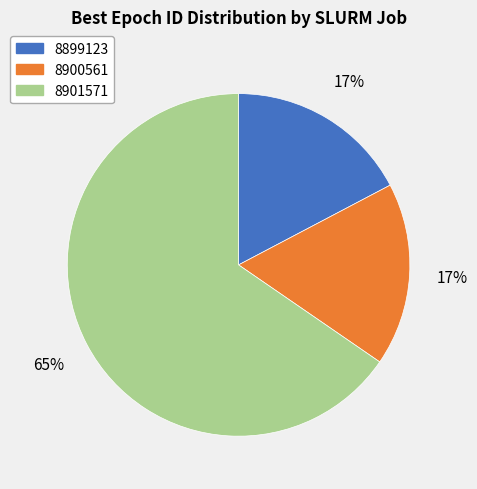

To the nearest percent, what percentage of the pie is 8899123?

17%